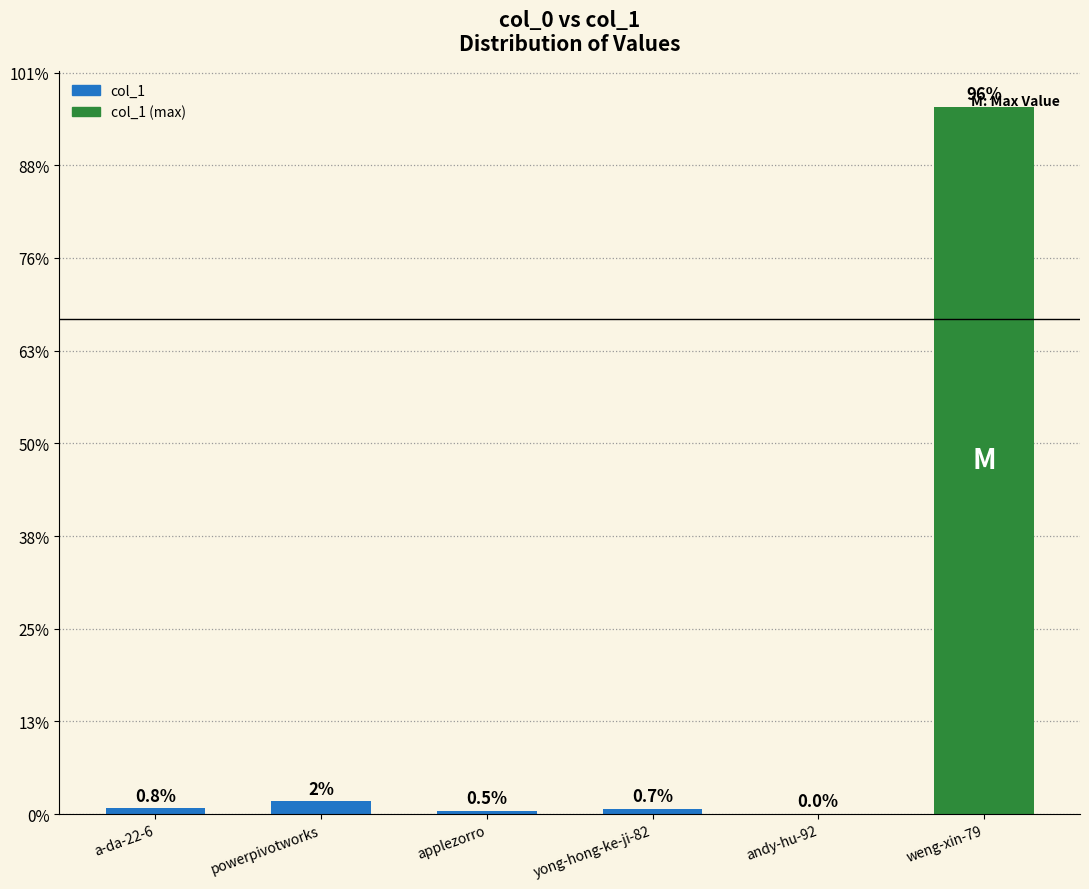

Are the bars grouped side by side (vs. stacked)?

No